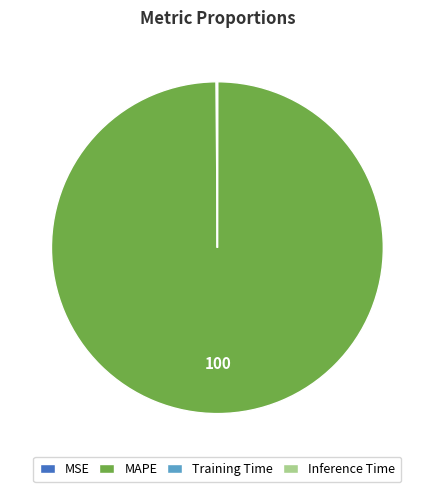

Which slice represents more than half of the pie?

MAPE